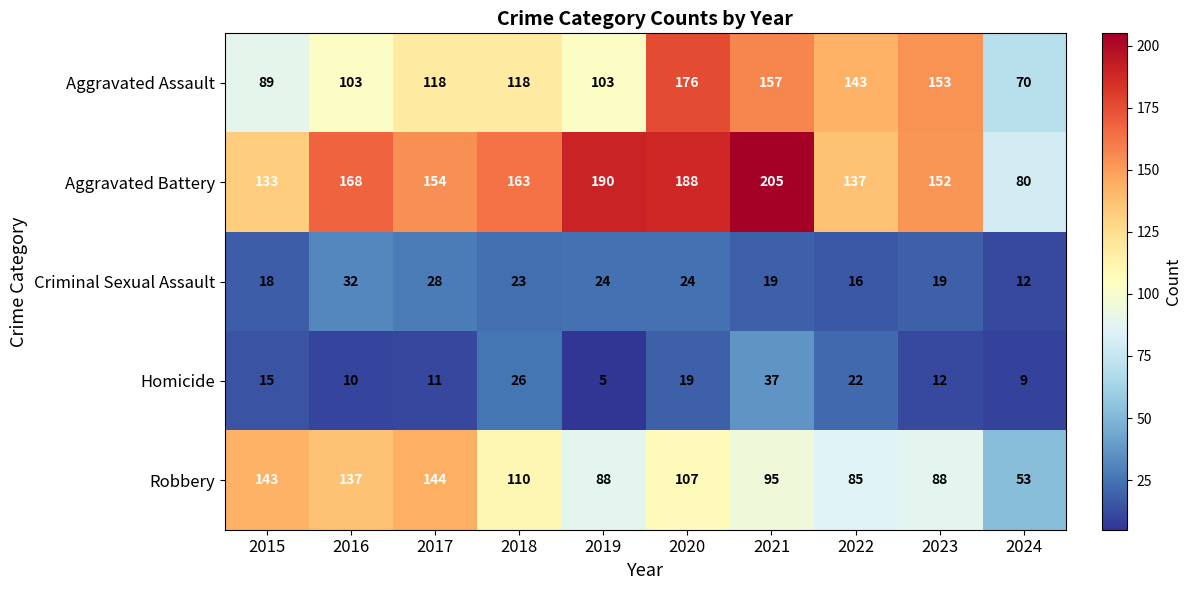

What is the difference between the second highest and second lowest values in the Robbery series?

58